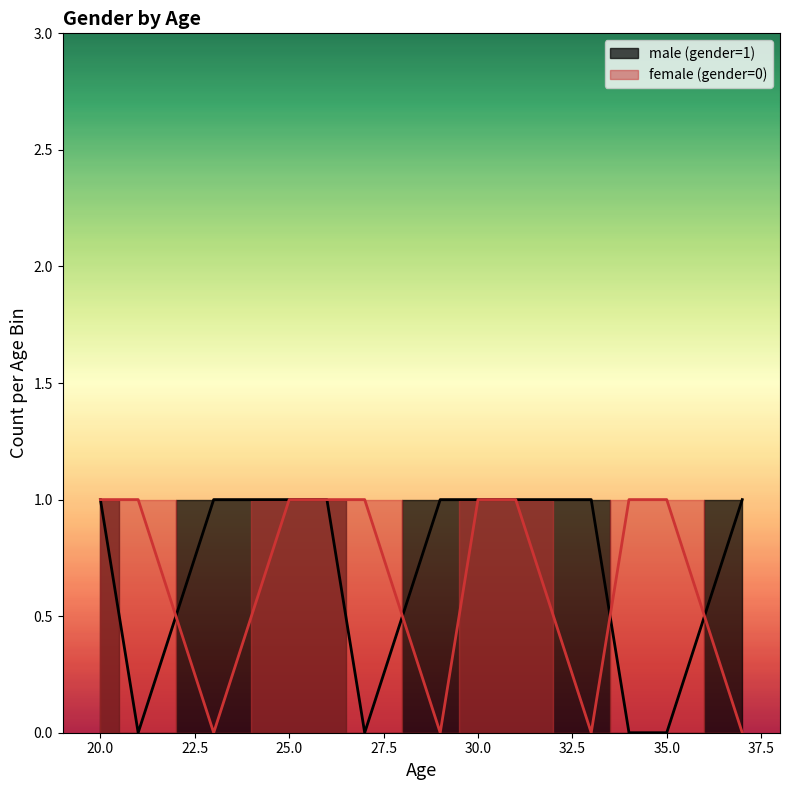

What is the value of the male (gender=1) point at the 4th from the left?

1